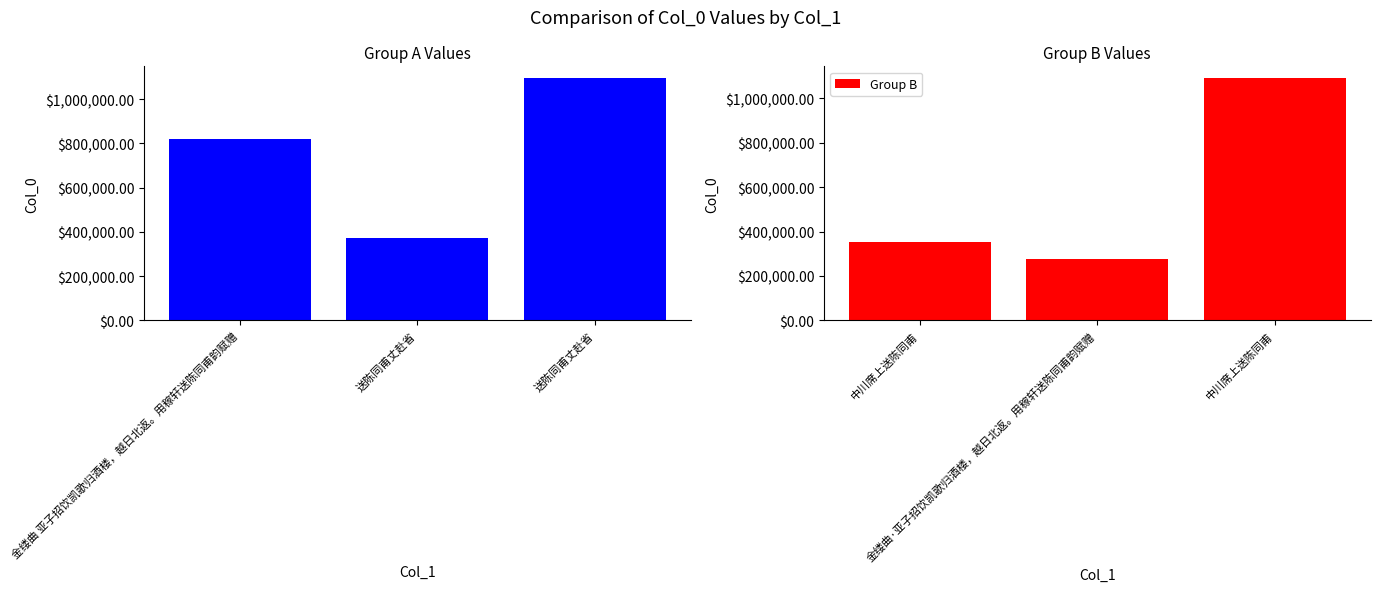

Rank the series by their maximum value, from highest to lowest.

Group A, Group B